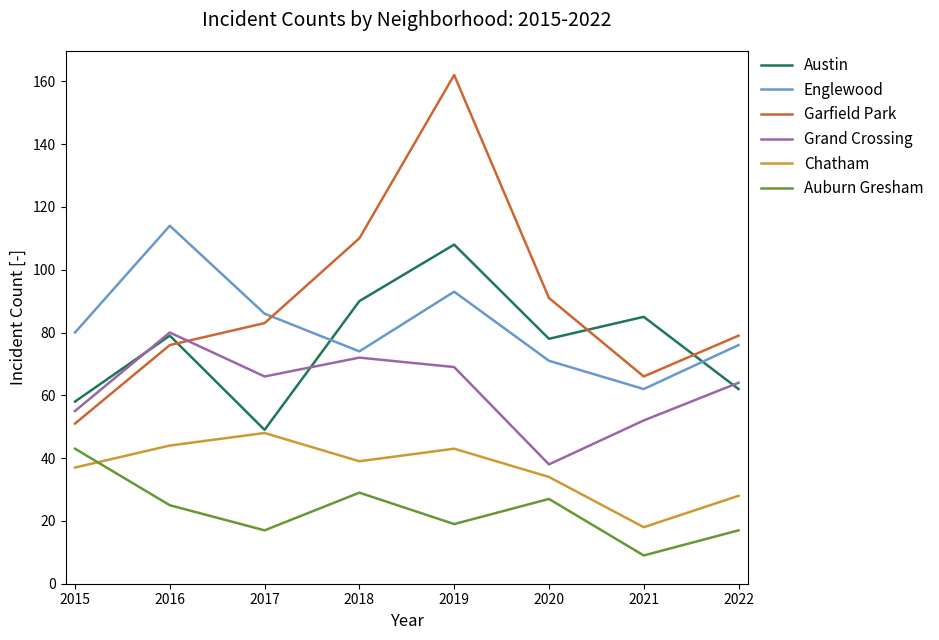

Reading left to right, list all the values displayed in this chart.

Austin: 2015=58	2016=79	2017=49	2018=90	2019=108	2020=78	2021=85	2022=62
Englewood: 2015=80	2016=114	2017=86	2018=74	2019=93	2020=71	2021=62	2022=76
Garfield Park: 2015=51	2016=76	2017=83	2018=110	2019=162	2020=91	2021=66	2022=79
Grand Crossing: 2015=55	2016=80	2017=66	2018=72	2019=69	2020=38	2021=52	2022=64
Chatham: 2015=37	2016=44	2017=48	2018=39	2019=43	2020=34	2021=18	2022=28
Auburn Gresham: 2015=43	2016=25	2017=17	2018=29	2019=19	2020=27	2021=9	2022=17